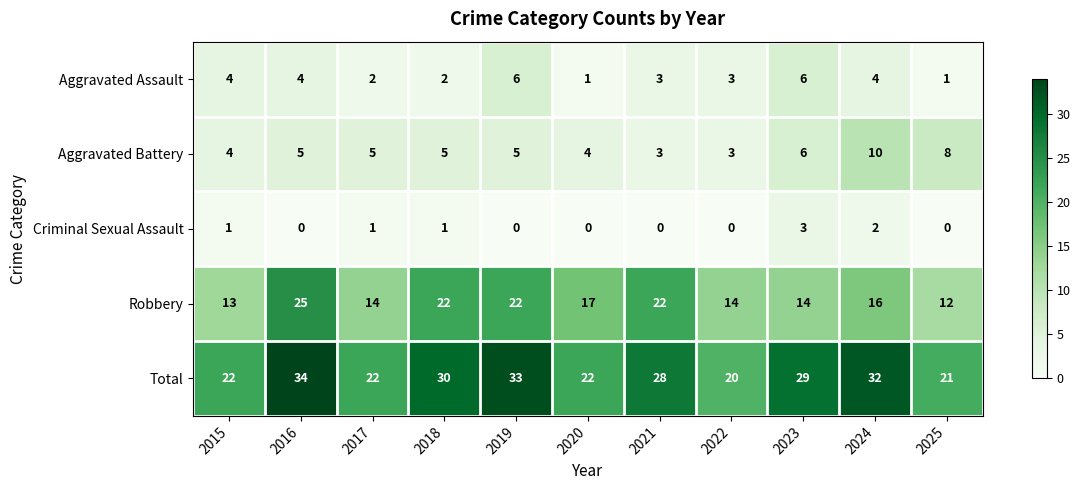

What is the sum of the Aggravated Battery values at 2018 and 2020?

9